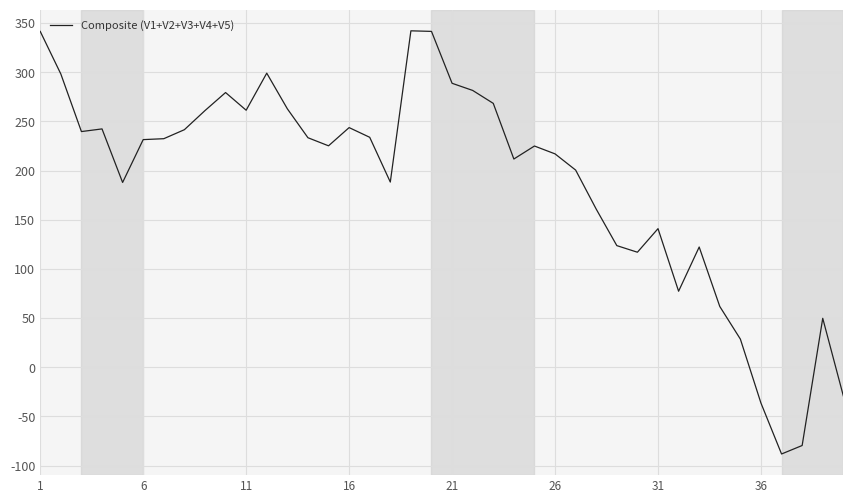

True or false: there are more than 1 points higher than both neighbors.

True